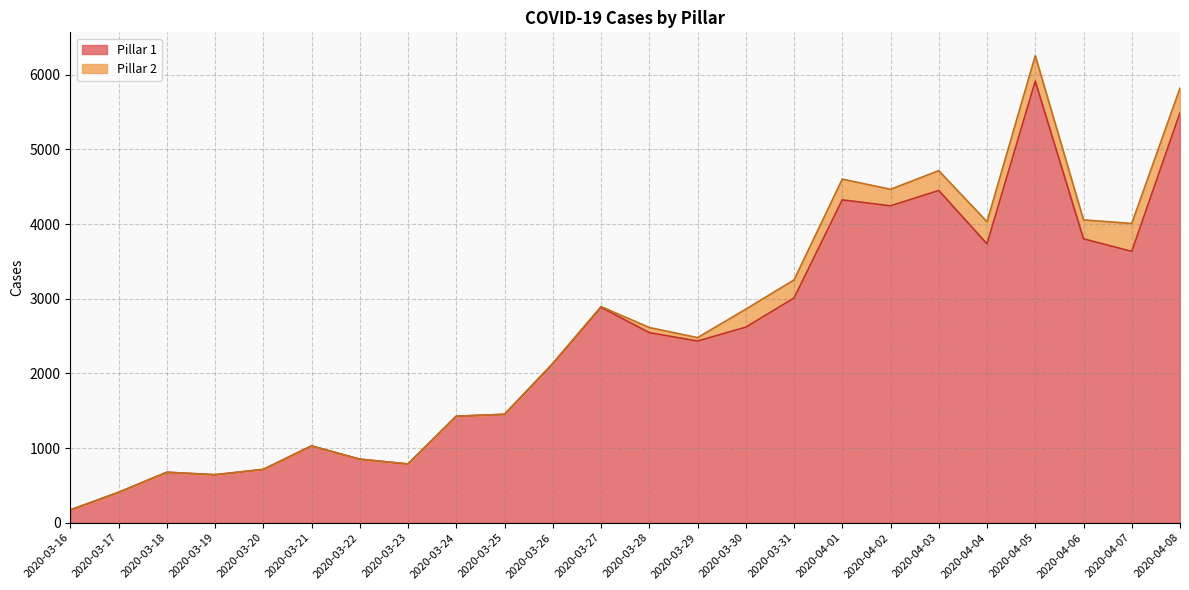

Between 2020-03-24 and 2020-04-02, which is larger?

2020-04-02